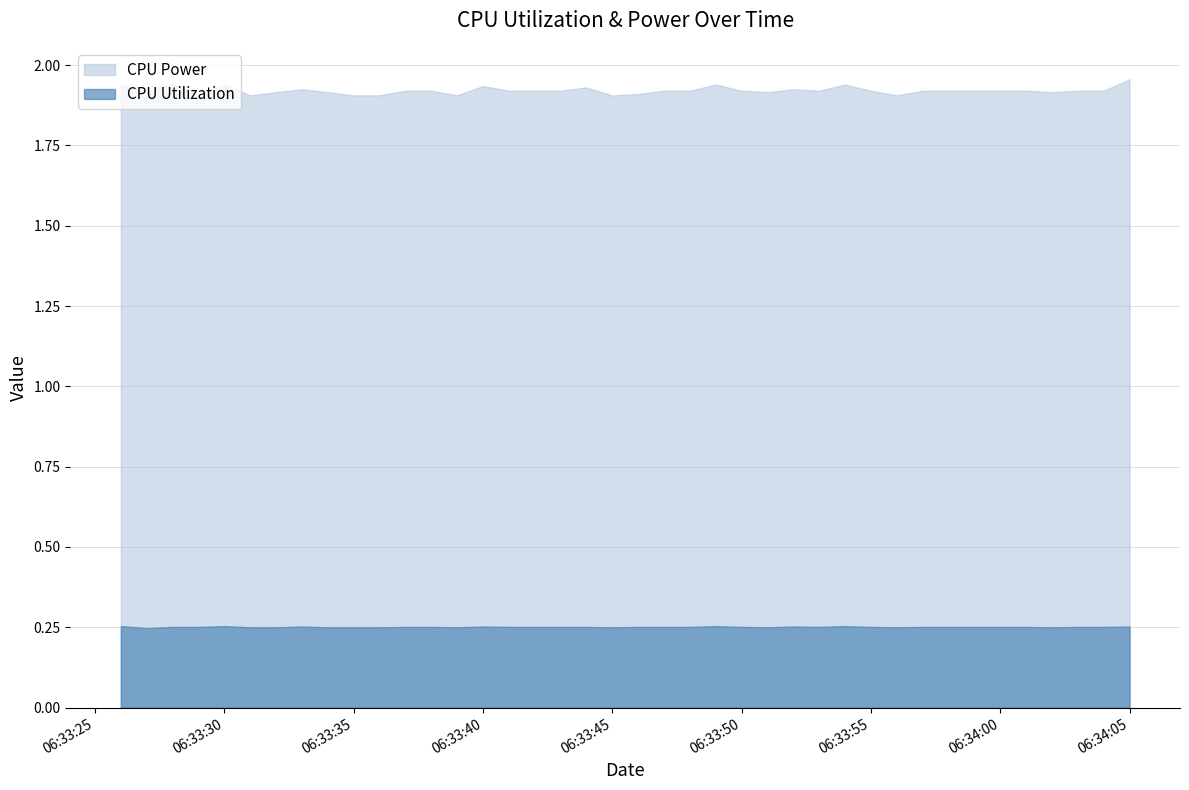

True or false: CPU Utilization and CPU Power cross at least once.

False